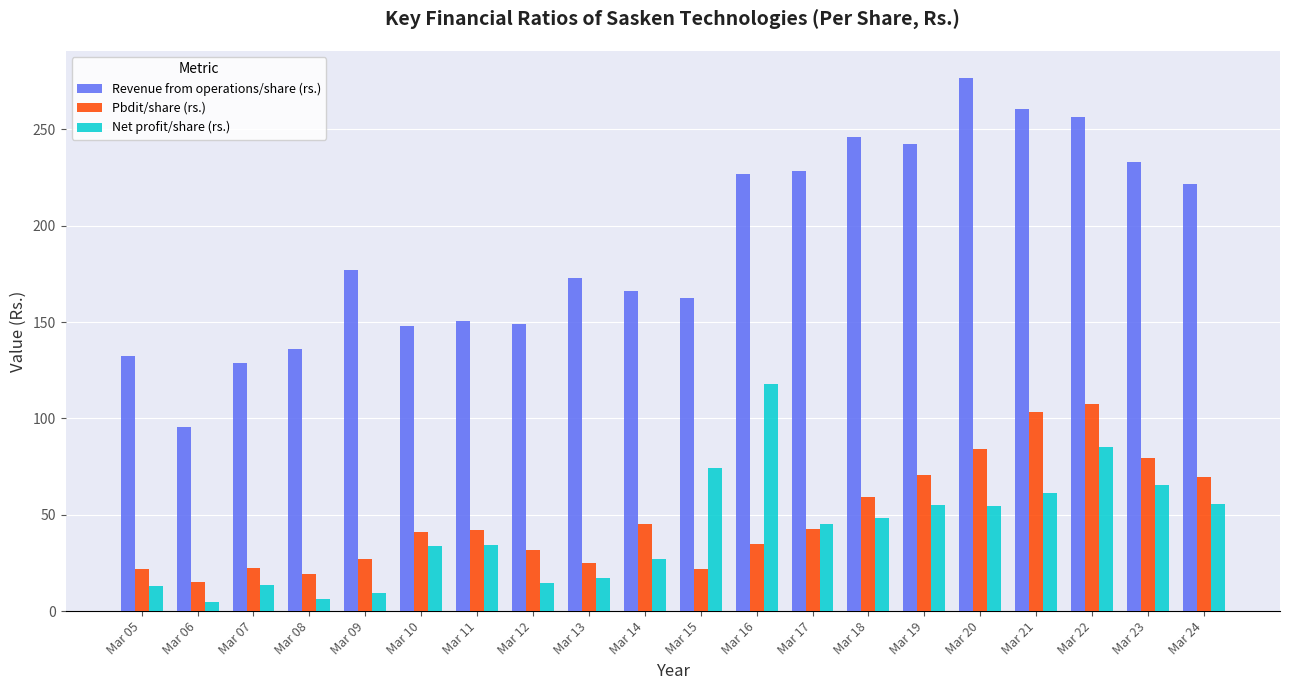

What is the spread (max minus min) of values at Mar 05?

119.5